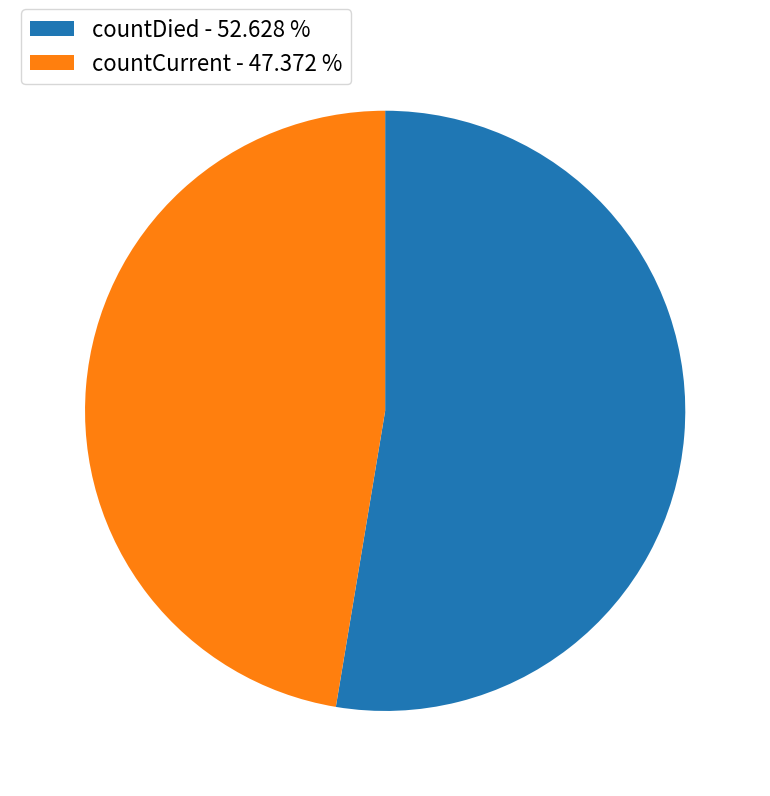

Rank the categories by value from highest to lowest.

countDied, countCurrent